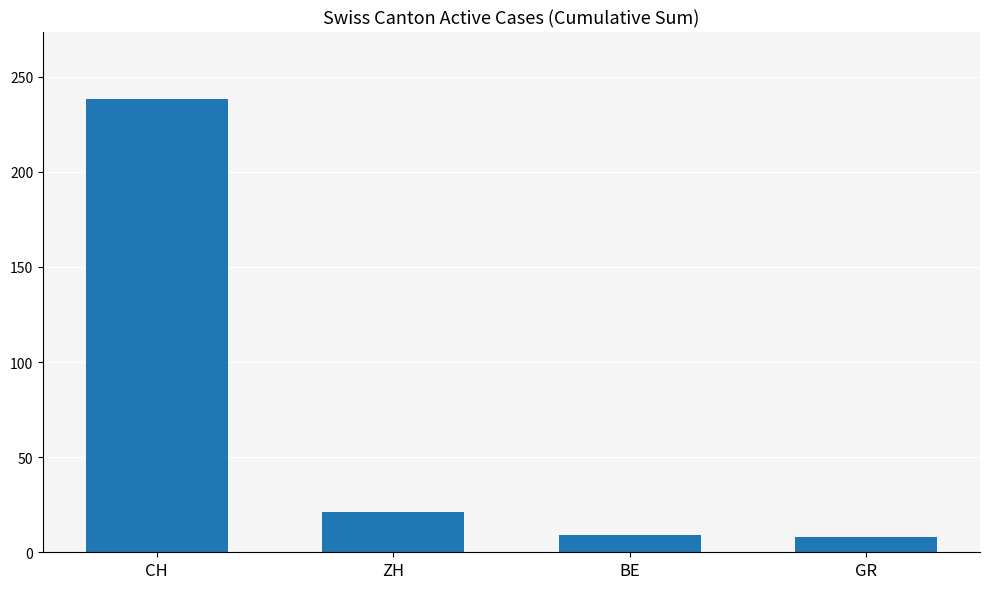

What is the minimum value shown in the chart?

8